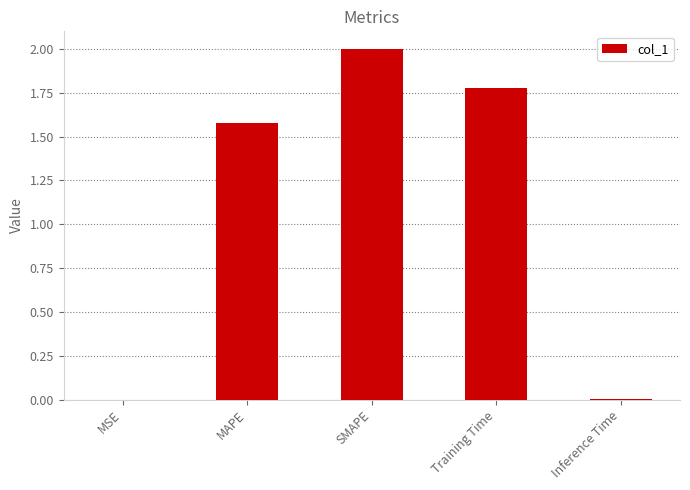

How many data points does each series have?

5